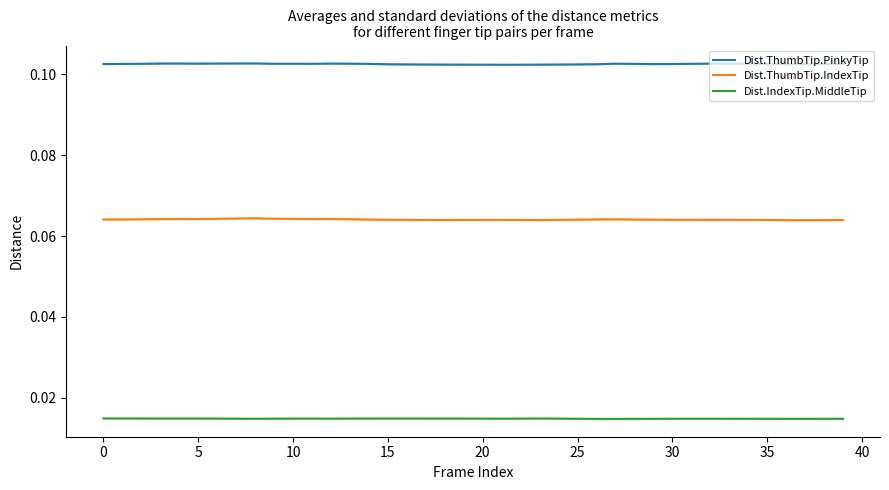

True or false: Dist.ThumbTip.IndexTip and Dist.IndexTip.MiddleTip intersect in this chart.

False